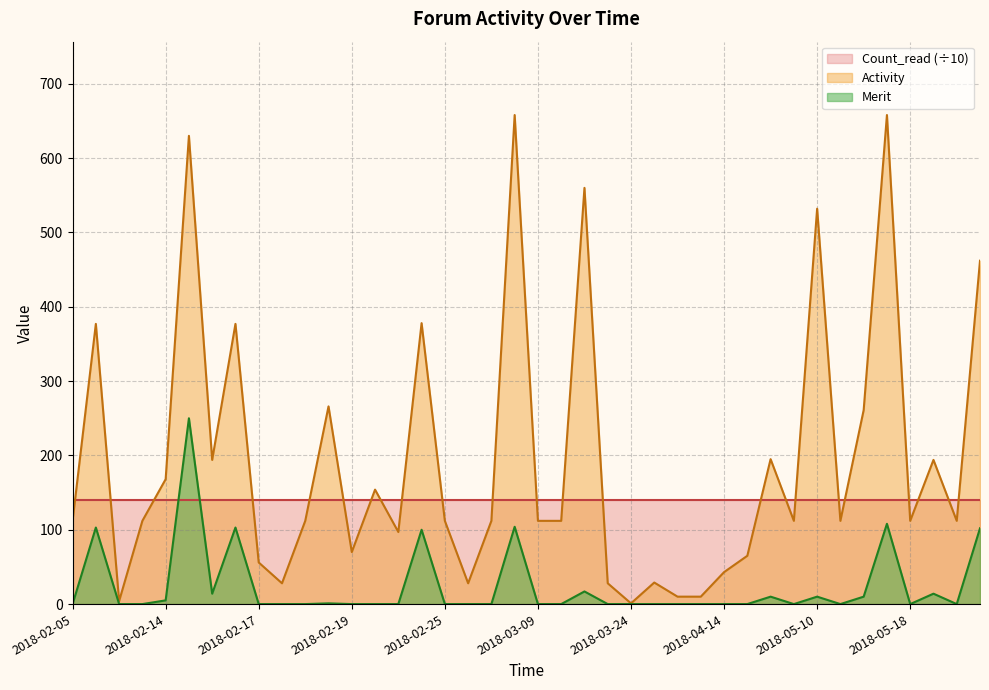

Which category has the highest value in the Activity series?

2018-03-06